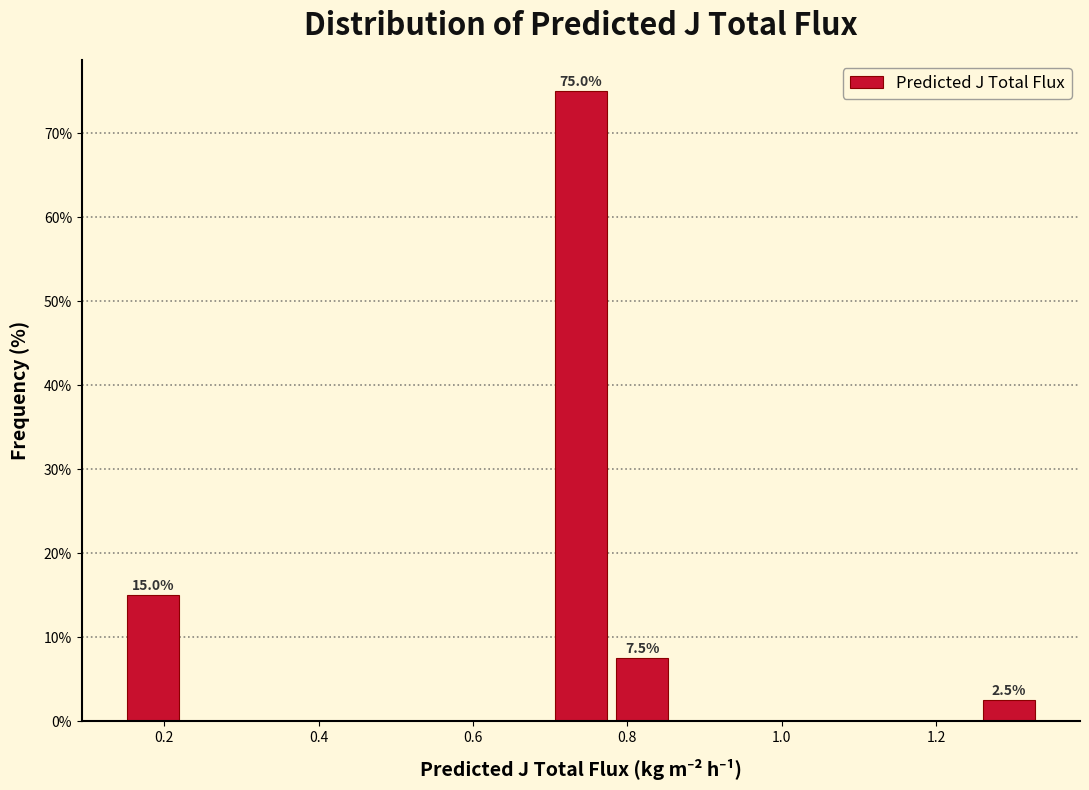

Read against the x-axis, roughly where is the centre of the tallest bar?

0.74